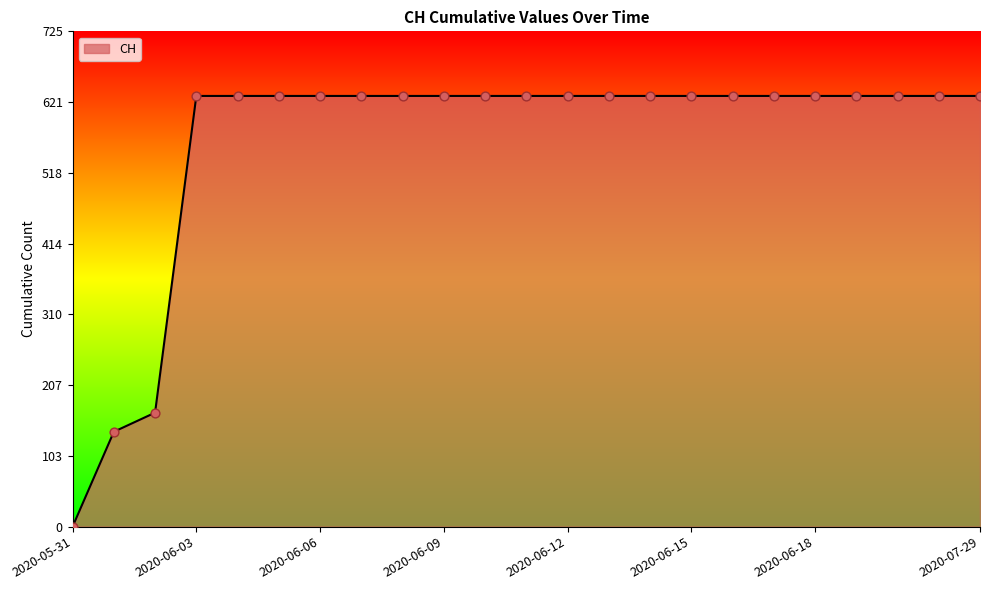

What is the difference between the maximum and minimum values?

631